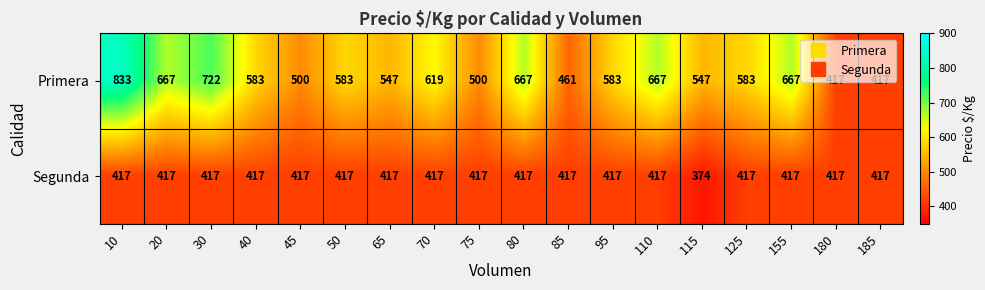

Which label corresponds to the largest value in the chart?

10